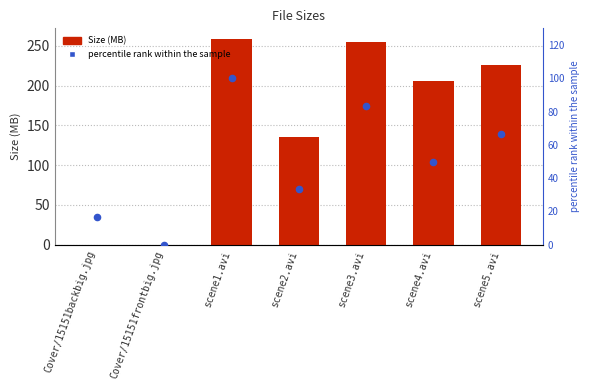

At which category is the sum across all series the highest?

scene1.avi